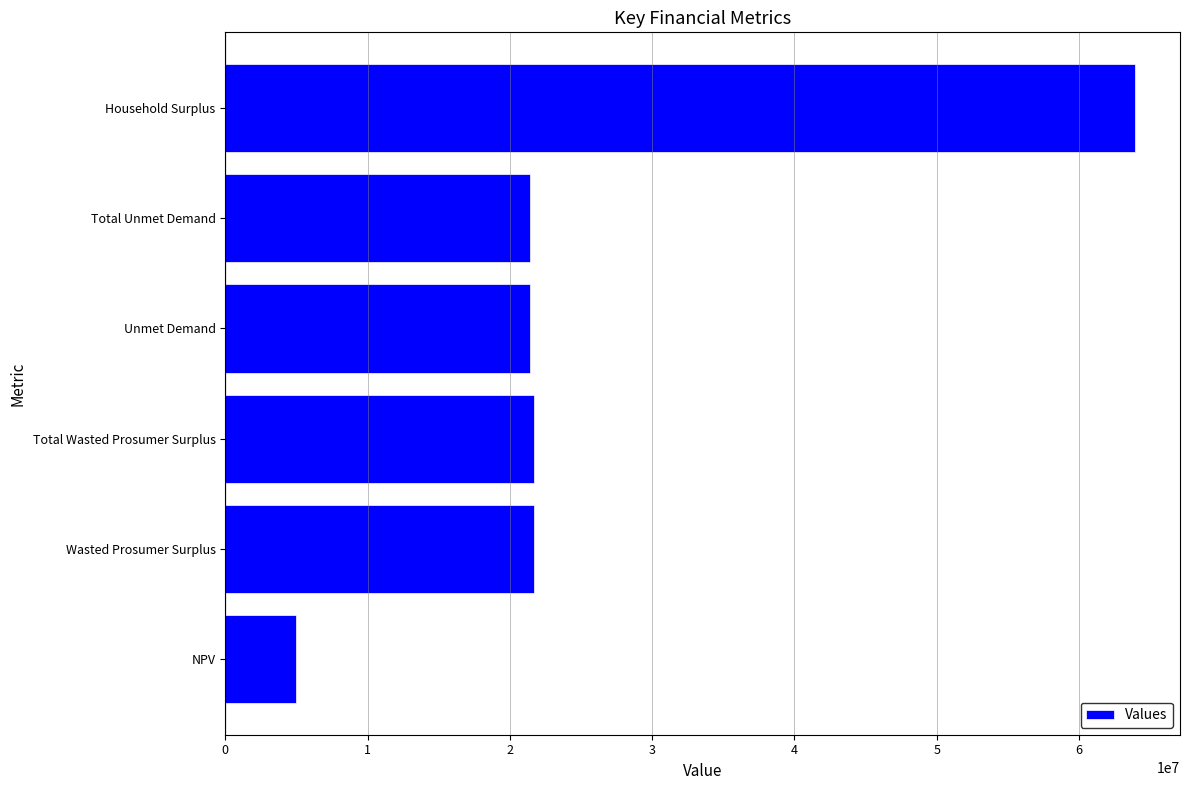

True or false: the data shows 4994317.9 at NPV.

True